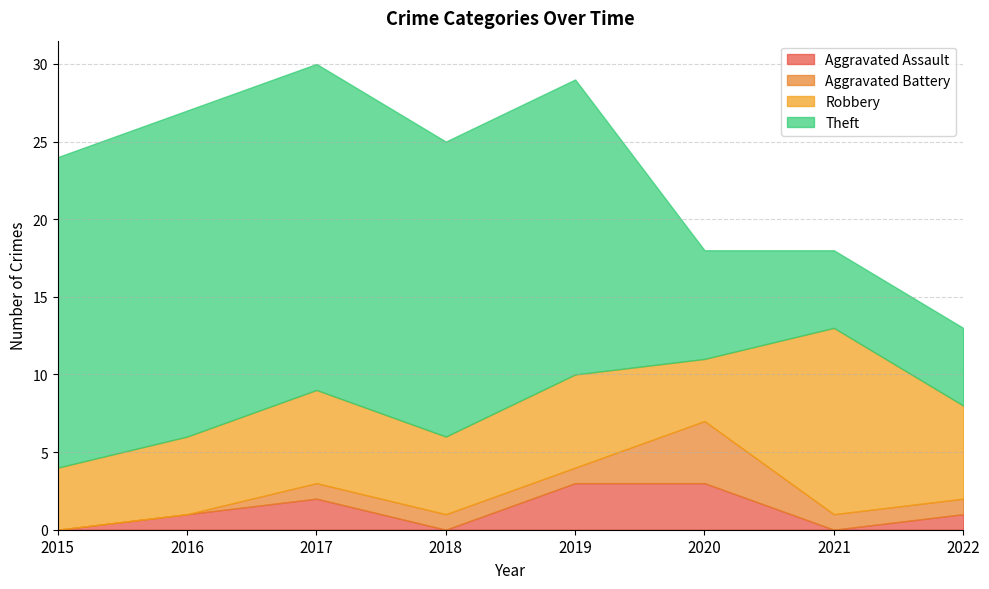

The value of Aggravated Battery at 2019 is 0. True or false?

False